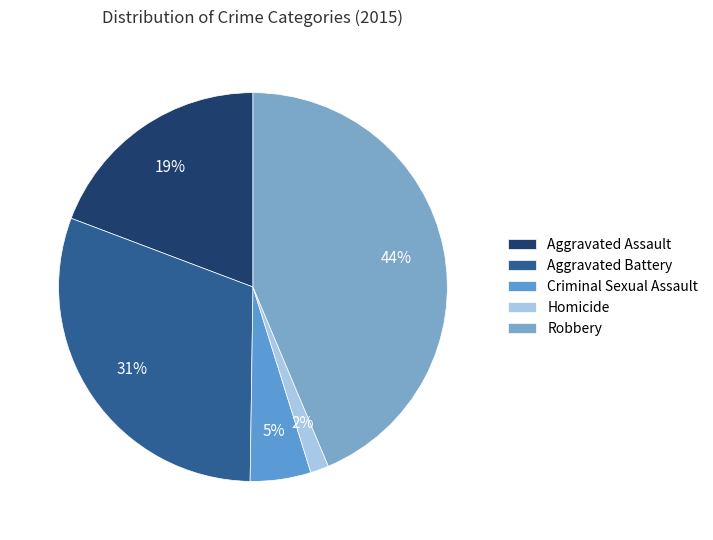

Count the number of slices in the pie.

5